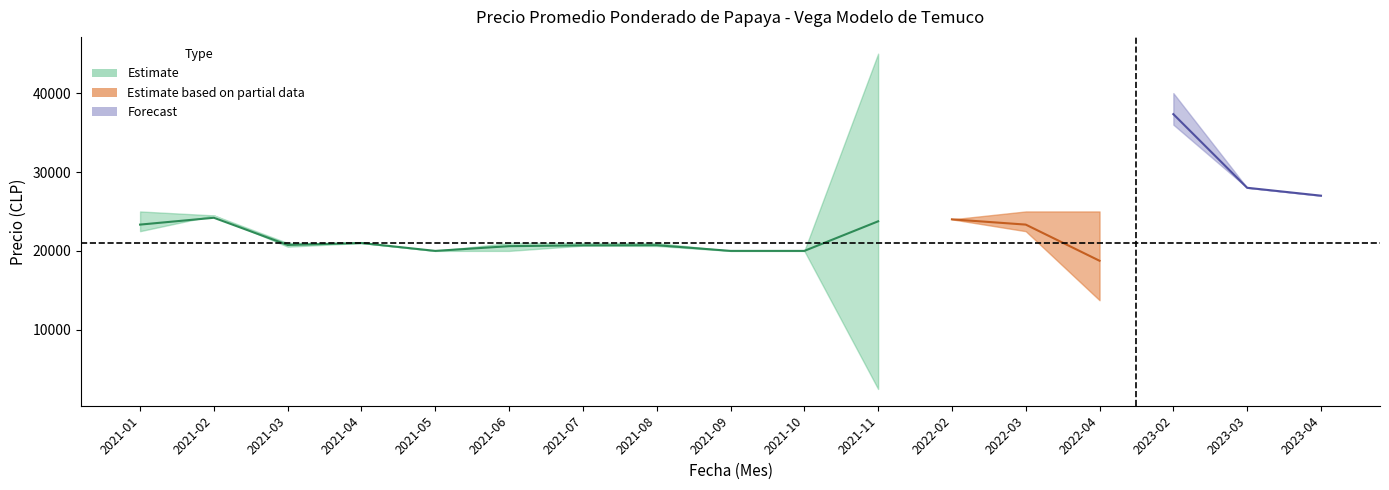

Reading right to left, what are all the values shown in this chart?

Precio minimo: 2023-04=27000	2023-03=28000	2023-02=36000	2022-04=13750	2022-03=22500	2022-02=24000	2021-11=2500	2021-10=20000	2021-09=20000	2021-08=20625	2021-07=20667	2021-06=20000	2021-05=20000	2021-04=21000	2021-03=20533	2021-02=24500	2021-01=22500
Precio maximo: 2023-04=27000	2023-03=28000	2023-02=40000	2022-04=25000	2022-03=25000	2022-02=24000	2021-11=45000	2021-10=20000	2021-09=20000	2021-08=21000	2021-07=21000	2021-06=21000	2021-05=20000	2021-04=21000	2021-03=21000	2021-02=24500	2021-01=25000
Precio promedio ponderado: 2023-04=27000	2023-03=28000	2023-02=37333	2022-04=18750	2022-03=23333	2022-02=24000	2021-11=23750	2021-10=20000	2021-09=20000	2021-08=20723	2021-07=20700	2021-06=20600	2021-05=20000	2021-04=21000	2021-03=20753	2021-02=24200	2021-01=23333